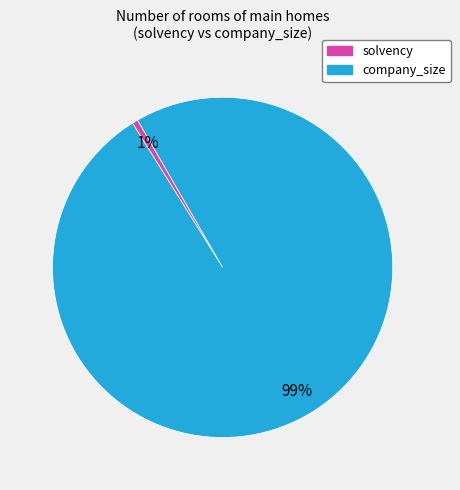

To the nearest percent, what is the average slice percentage?

50%